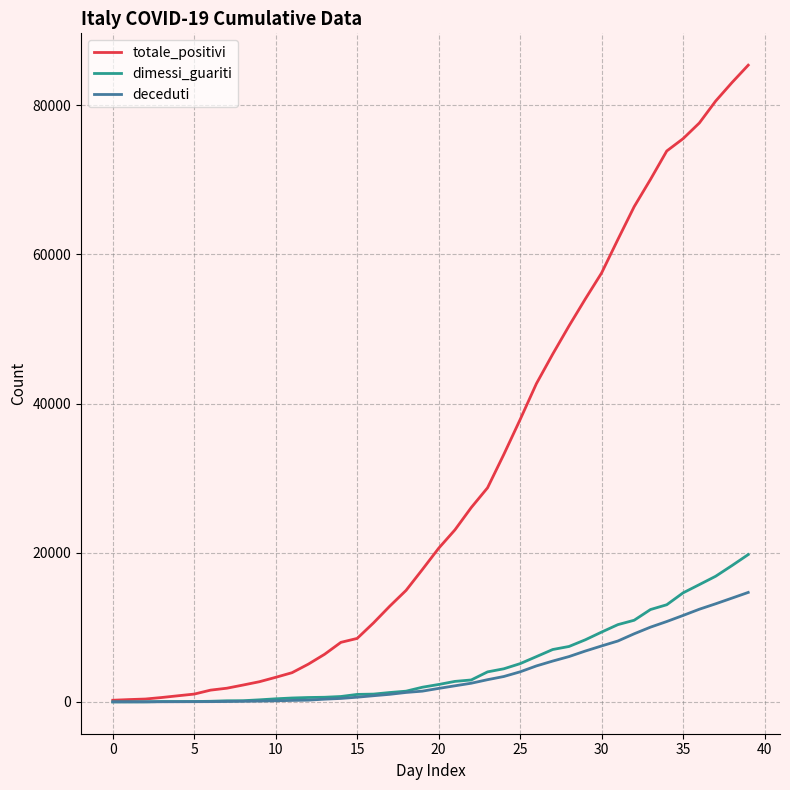

Which series has the largest range (max minus min)?

totale_positivi